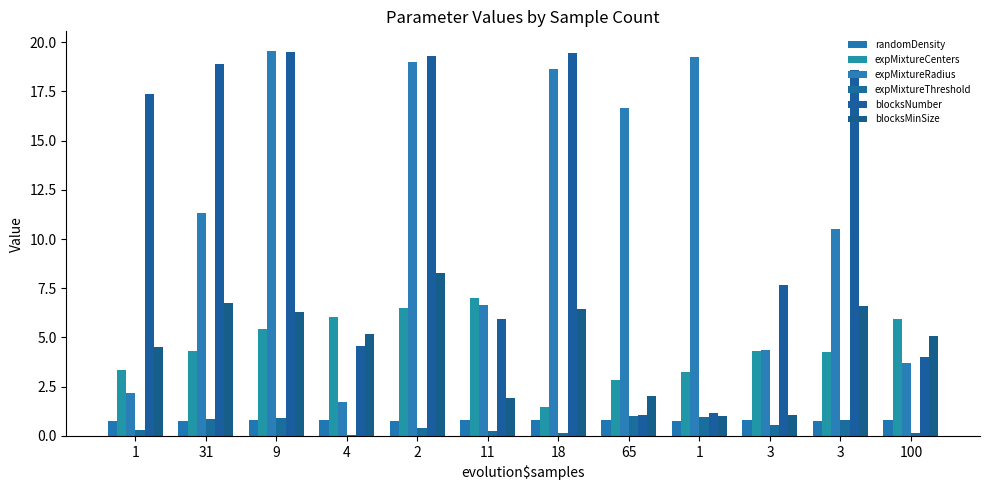

Which series changed the most between 31 and 65?

blocksNumber